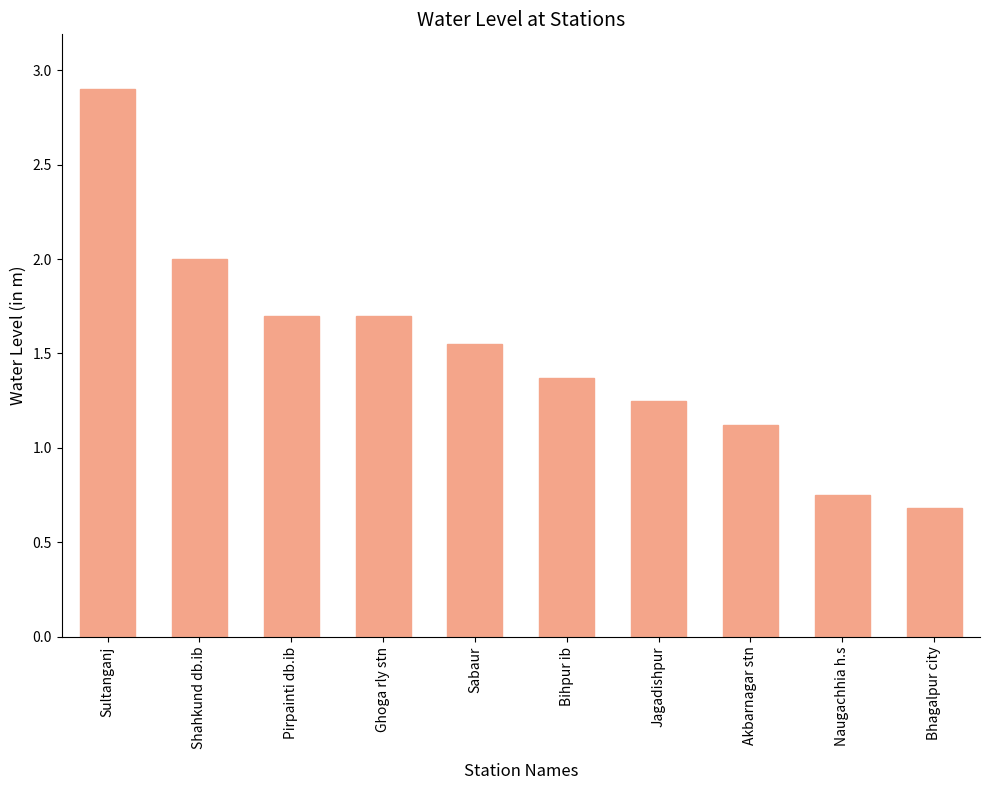

Which has a higher value, Sultanganj or Pirpainti db.ib?

Sultanganj